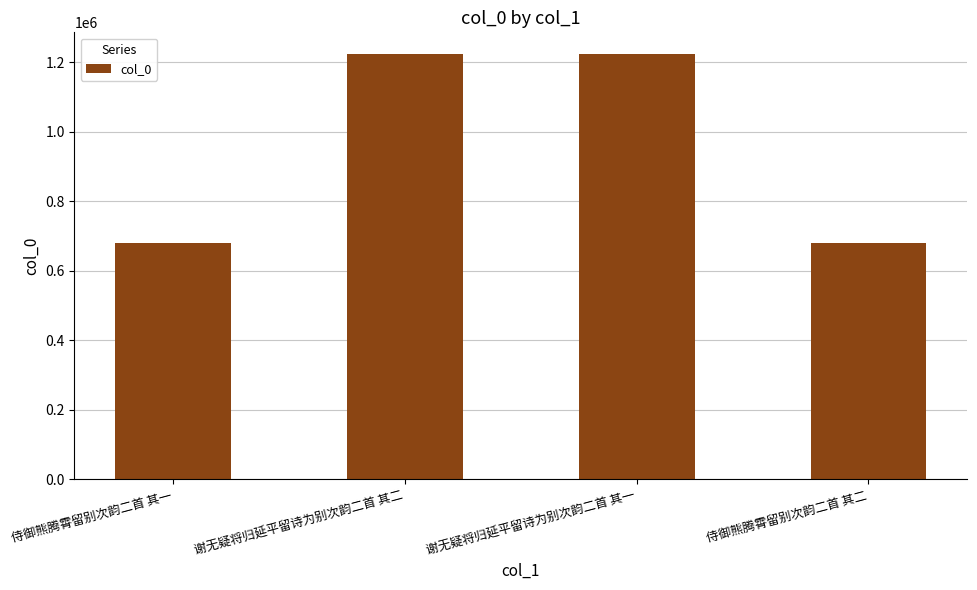

Are the bars grouped side by side (vs. stacked)?

No